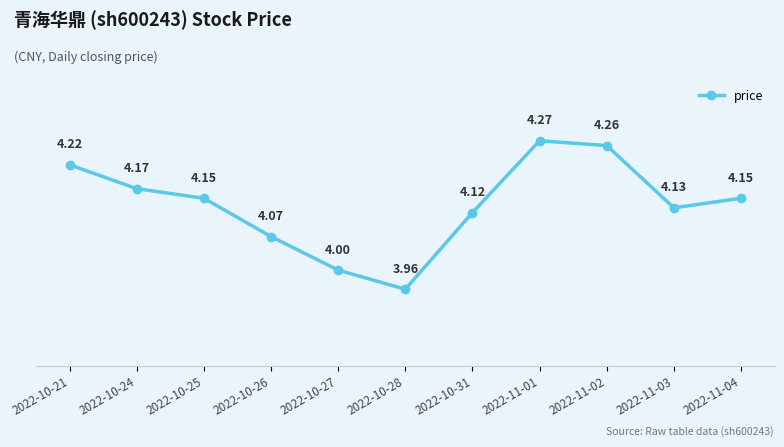

At which label is the value closest to 4?

2022-10-27